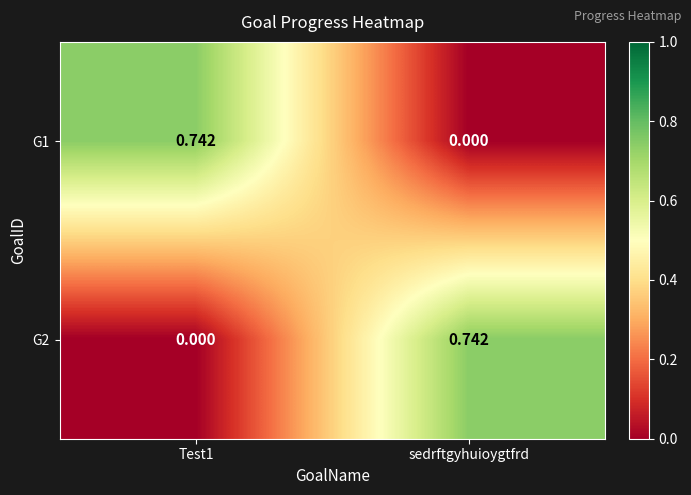

At how many categories does at least one series exceed 0?

2